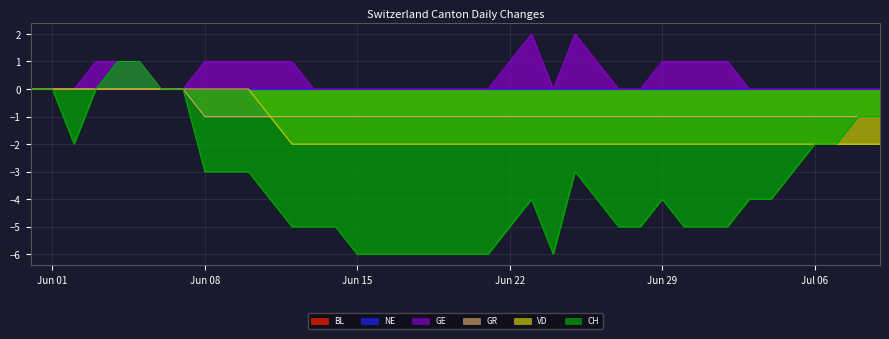

What is the sum of the CH values at 2020-06-11 and 2020-06-15?

-10